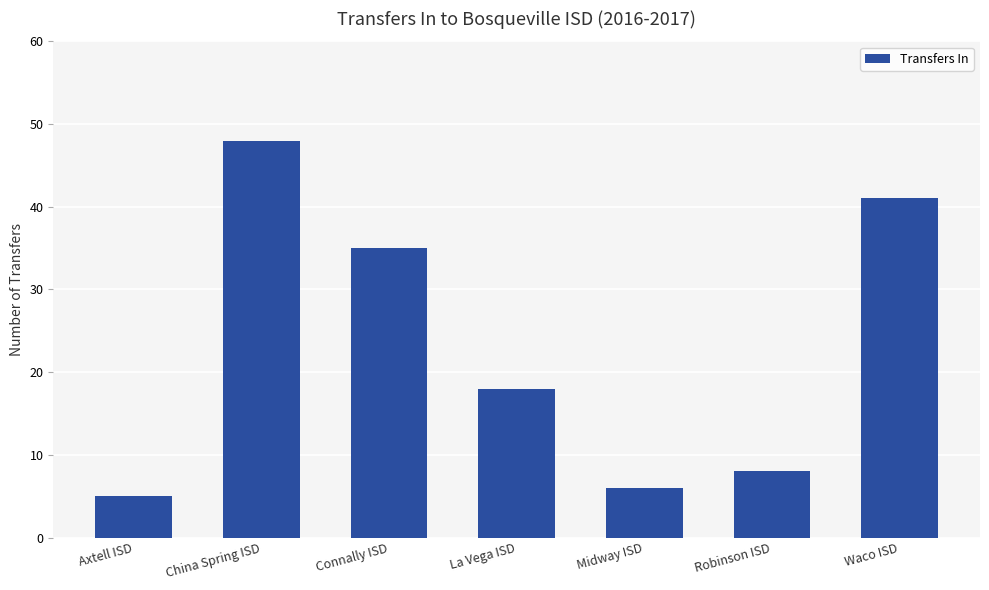

At which label is the value closest to 26?

La Vega ISD